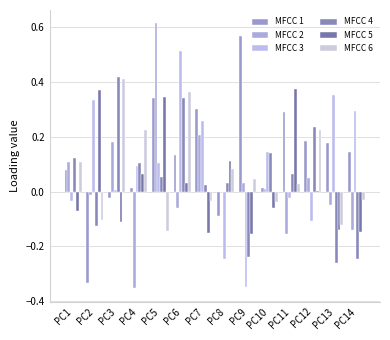

How many groups of bars are there?

14